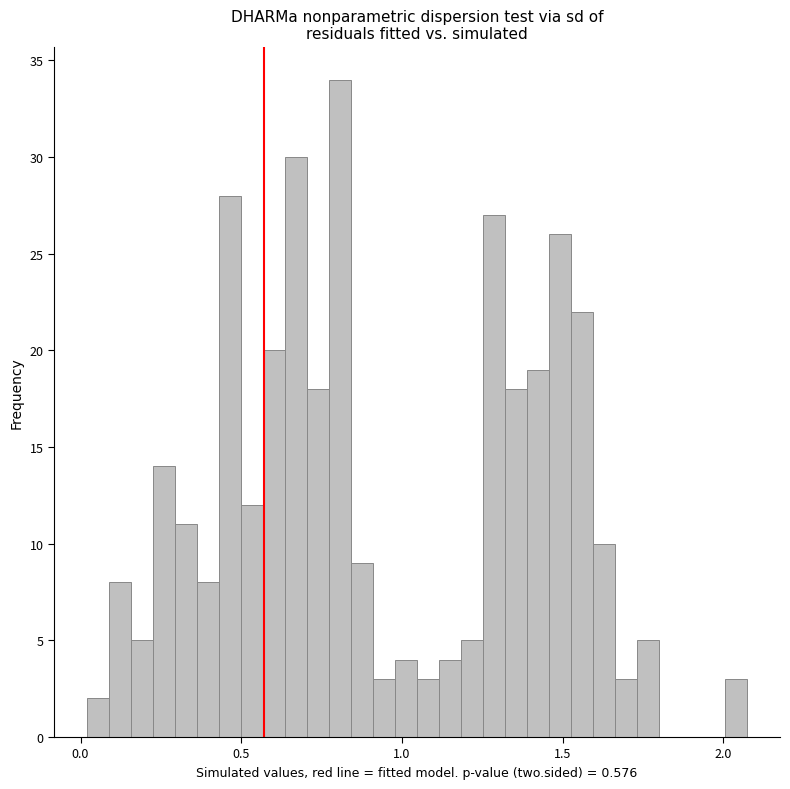

Around what value on the x-axis is the tallest bar? Give the approximate position of its centre, as read against the axis.

0.80